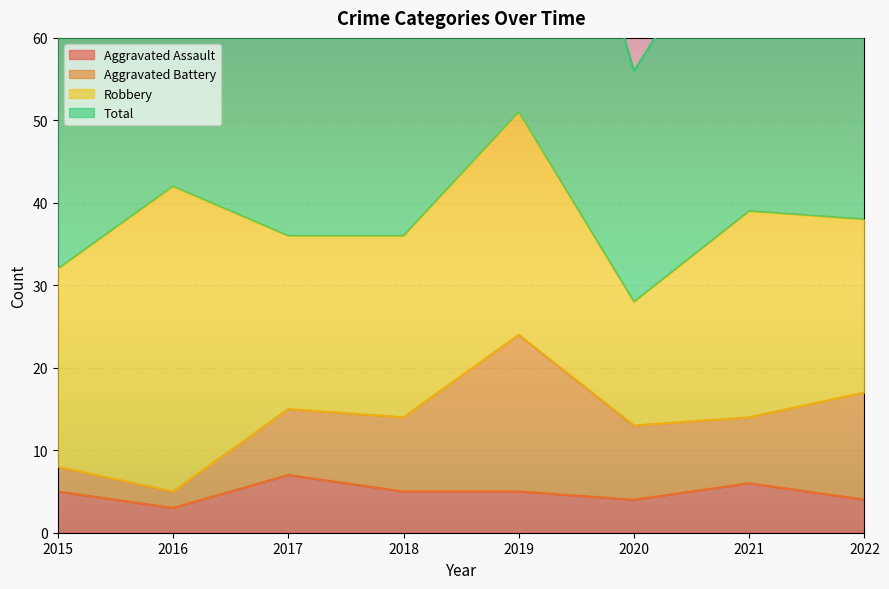

Is it true that Total equals 38 at 2022?

False